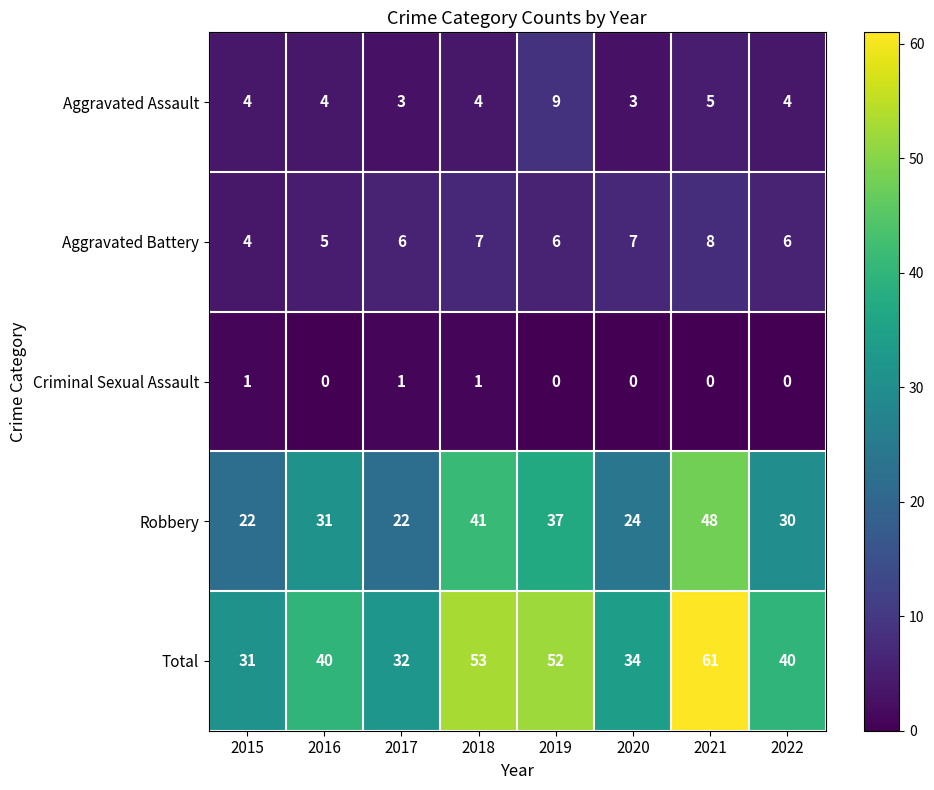

Count the Criminal Sexual Assault values in the range 0 to 1.

8